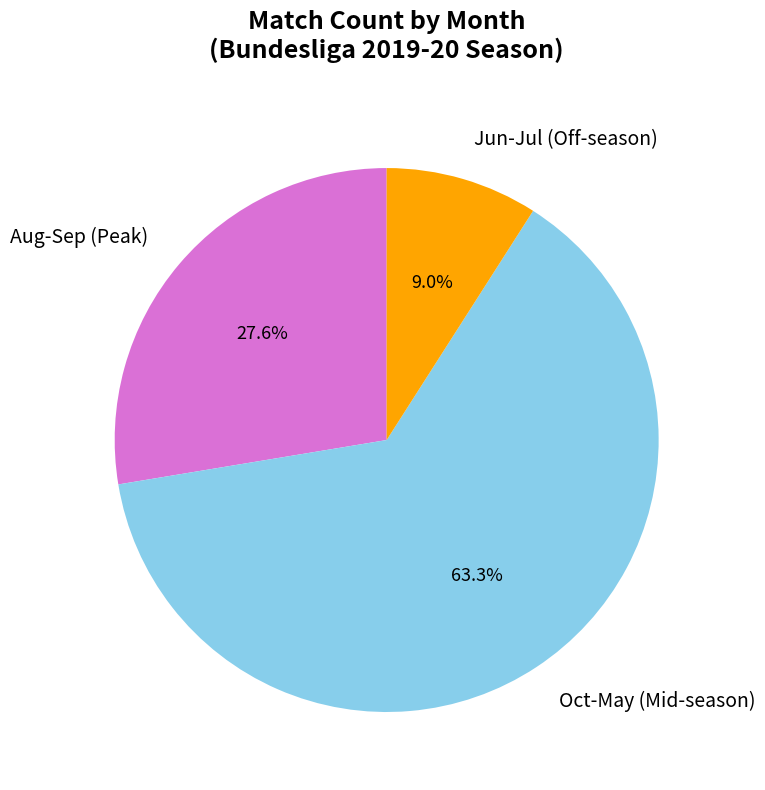

What is the ratio of the value at Oct-May (Mid-season) to the value at Jun-Jul (Off-season)?

7.0